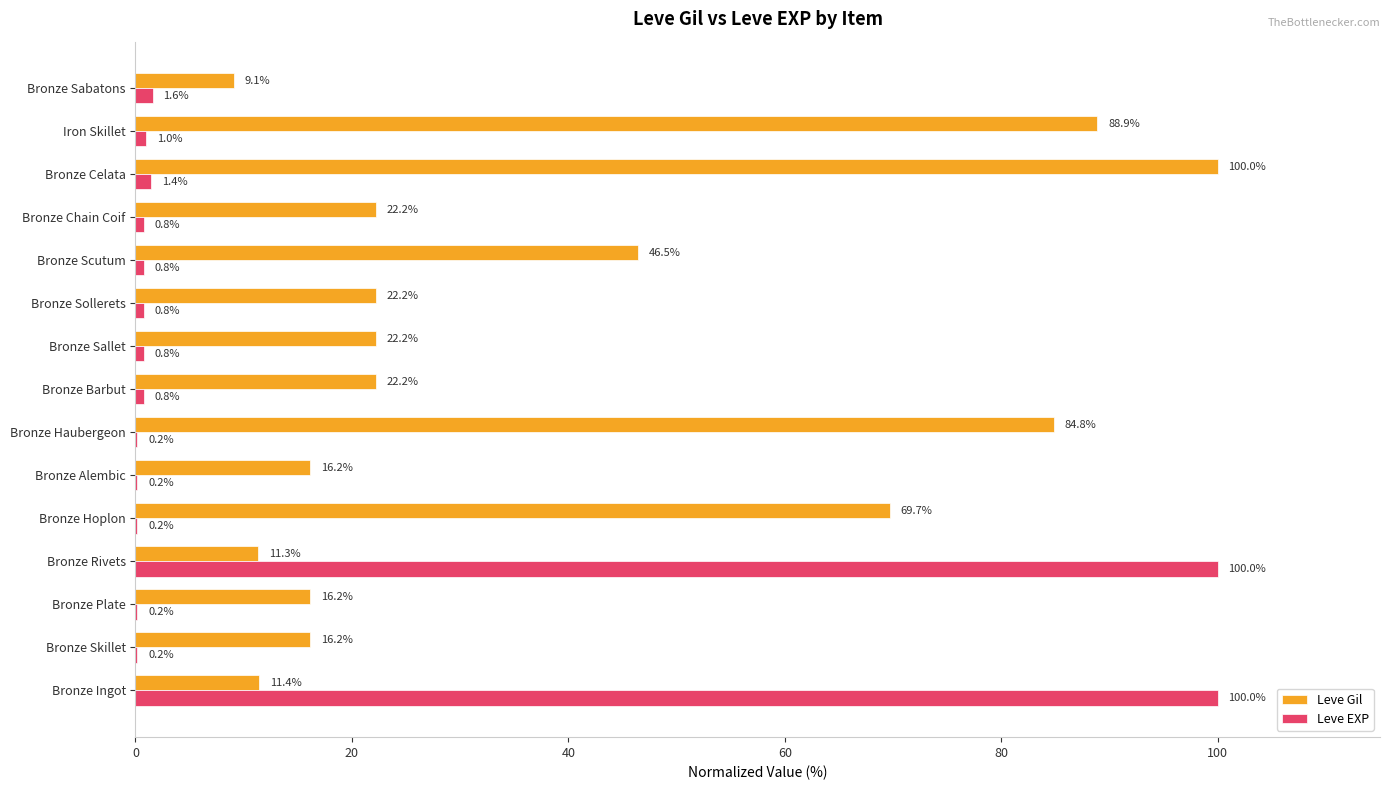

The Leve Gil series shows 11.4 at Bronze Ingot. True or false?

True